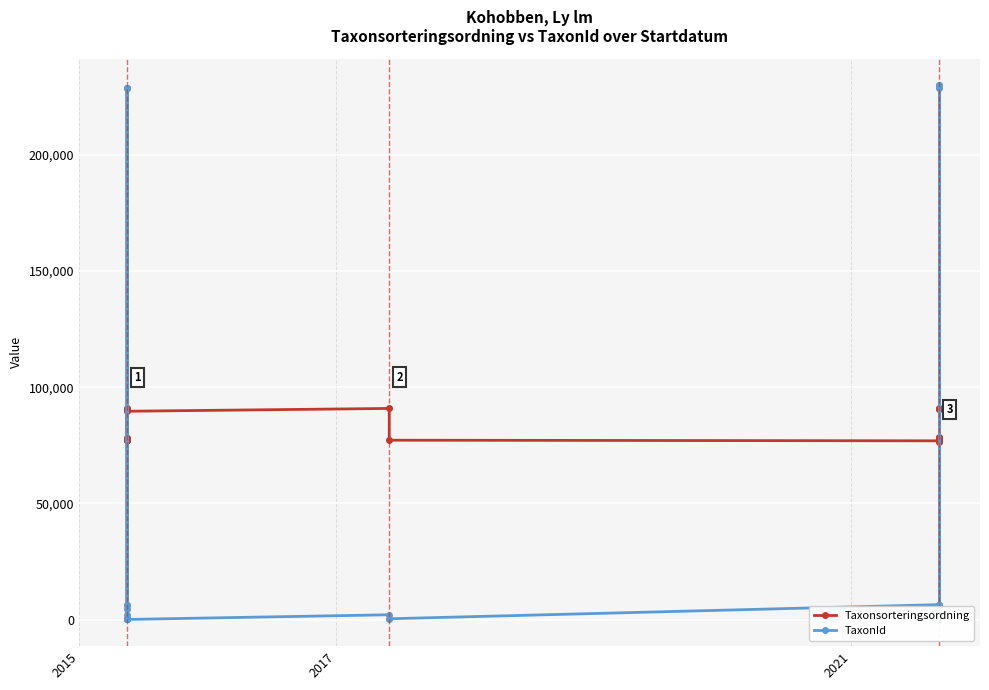

How many distinct data groups are displayed?

2